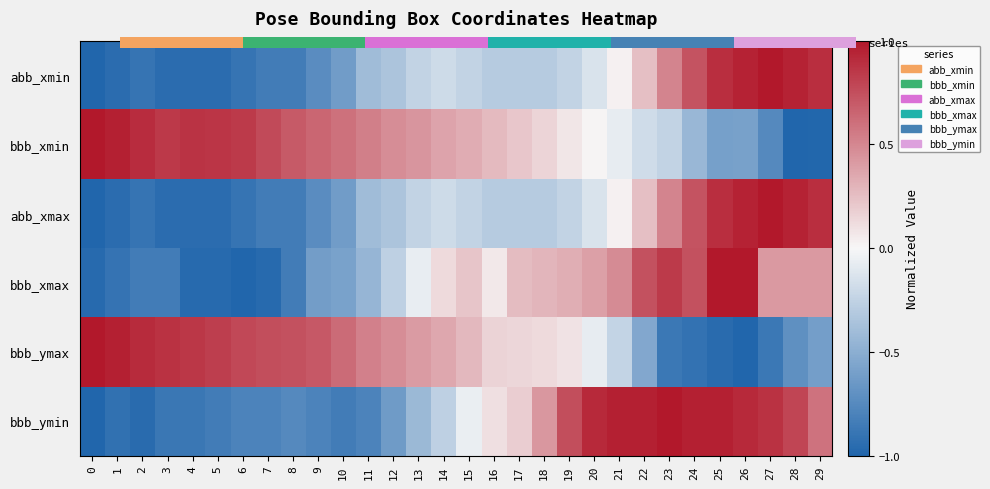

Which category has the lowest value in the bbb_xmax series?

6